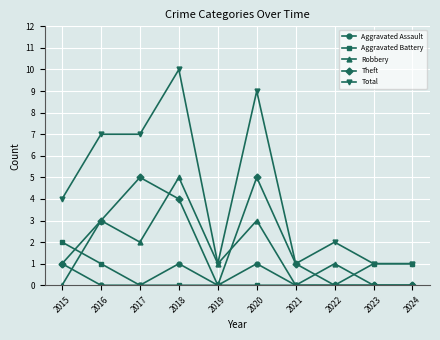

True or false: Aggravated Assault and Robbery intersect in this chart.

True